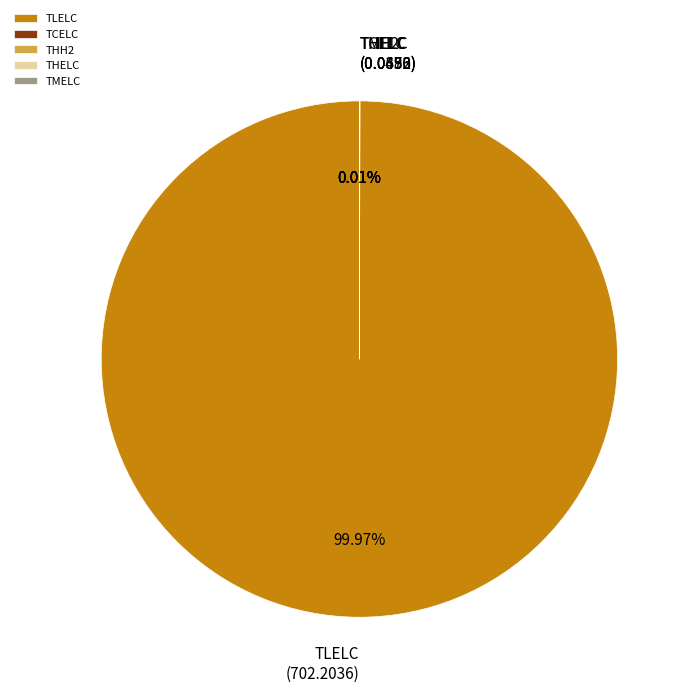

What is the largest slice in the pie chart?

TLELC